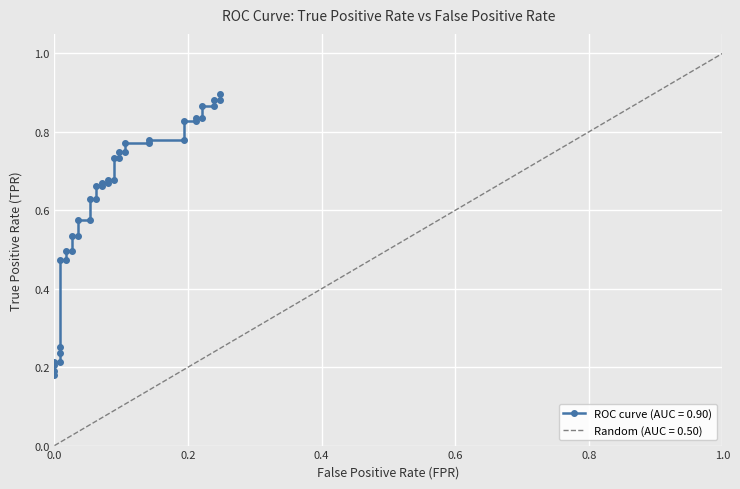

Reading left to right, extract all data points from this chart.

0.2	0.2	0.2	0.2	0.2	0.2	0.3	0.5	0.5	0.5	0.5	0.5	0.5	0.6	0.6	0.6	0.6	0.7	0.7	0.7	0.7	0.7	0.7	0.7	0.7	0.7	0.7	0.8	0.8	0.8	0.8	0.8	0.8	0.8	0.8	0.9	0.9	0.9	0.9	0.9